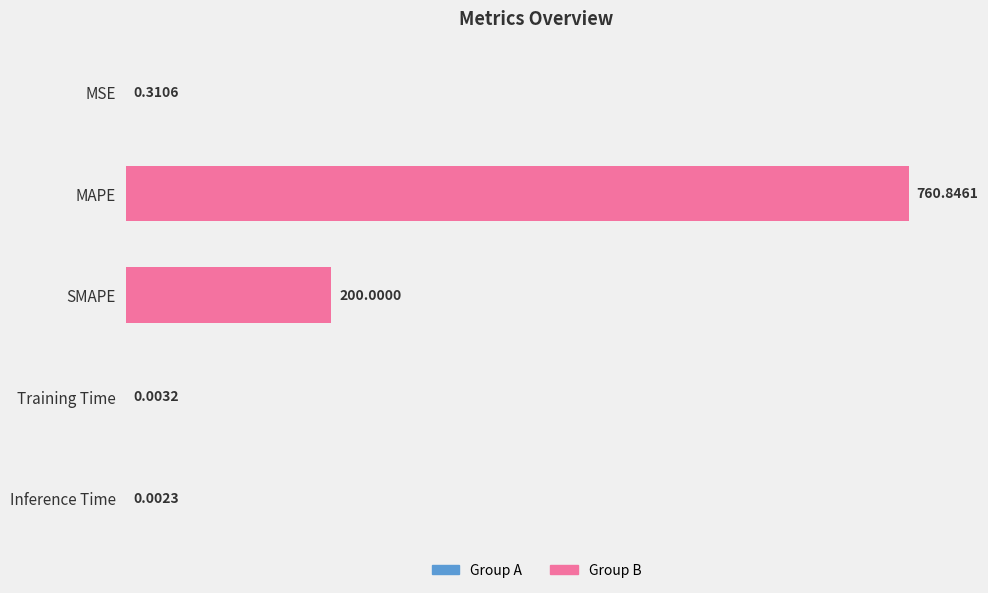

Which category has the highest value across all series?

MAPE